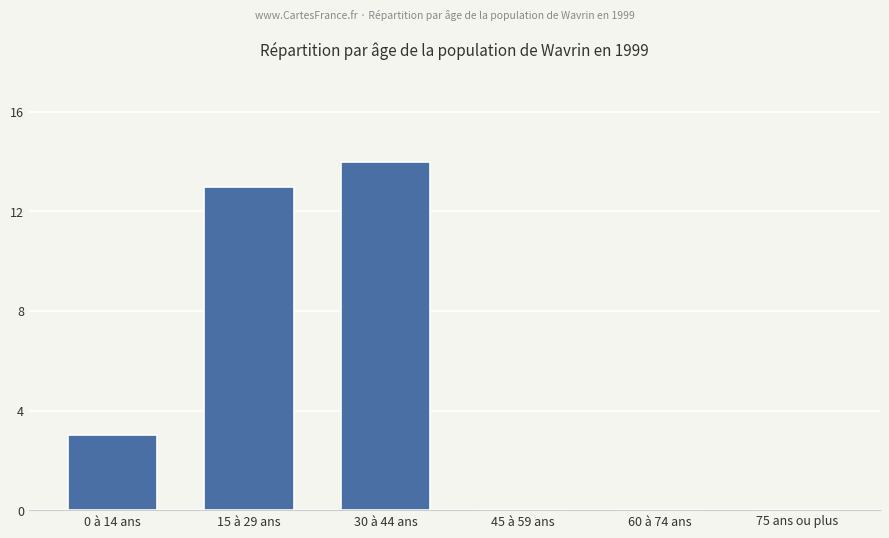

What is the sum of all values?

30